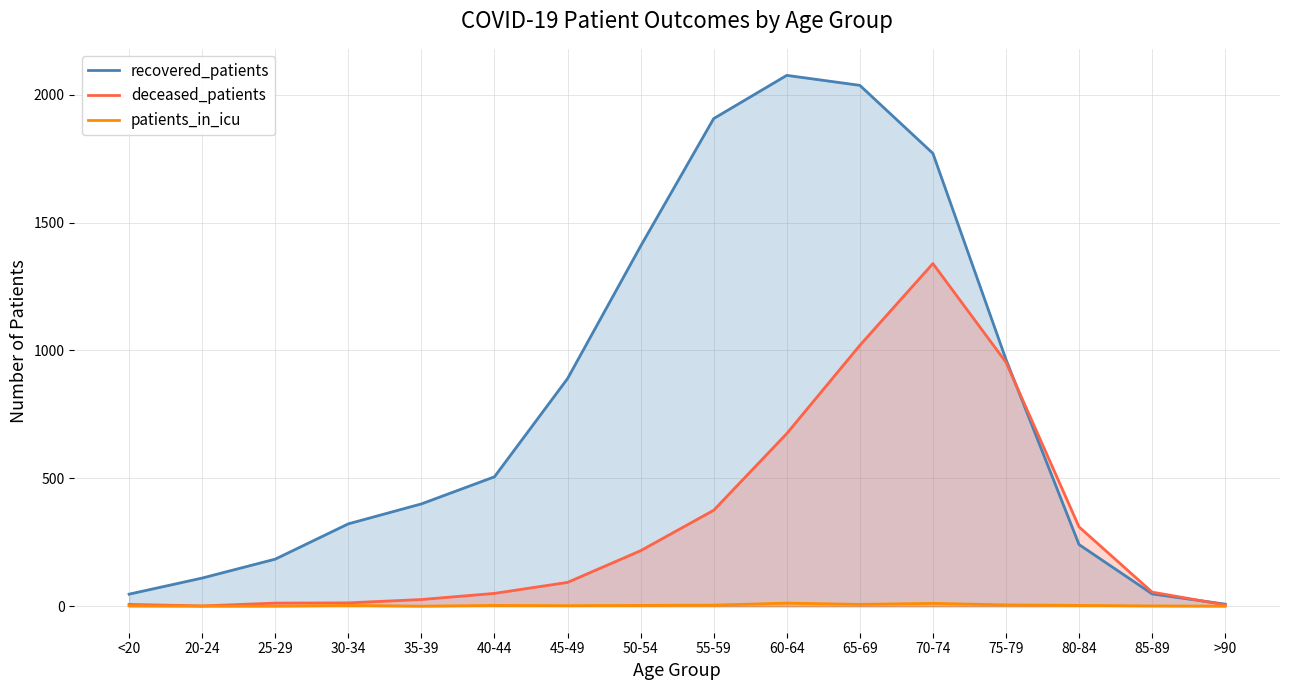

What is the label of the 14th point from the right?

25-29